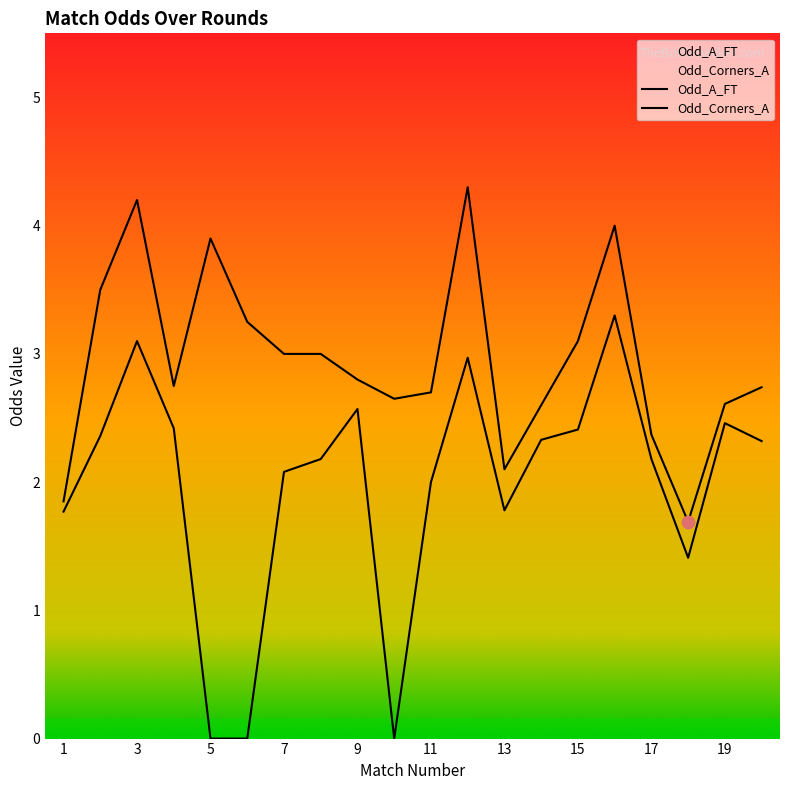

What is the total value across all series at 8?

5.2